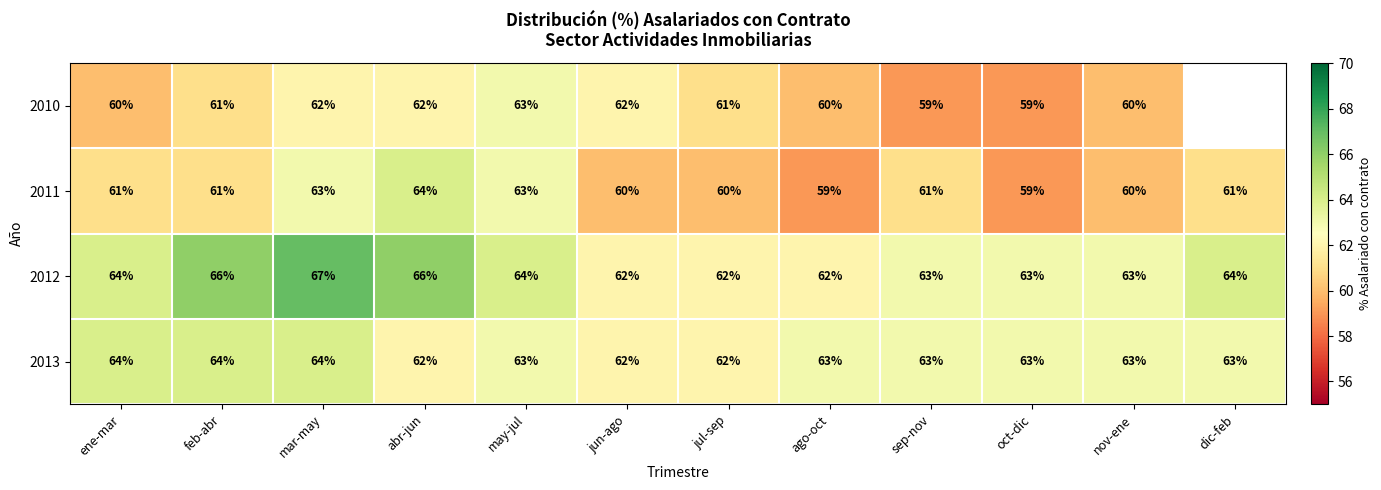

At which label does 2011 reach its peak?

abr-jun